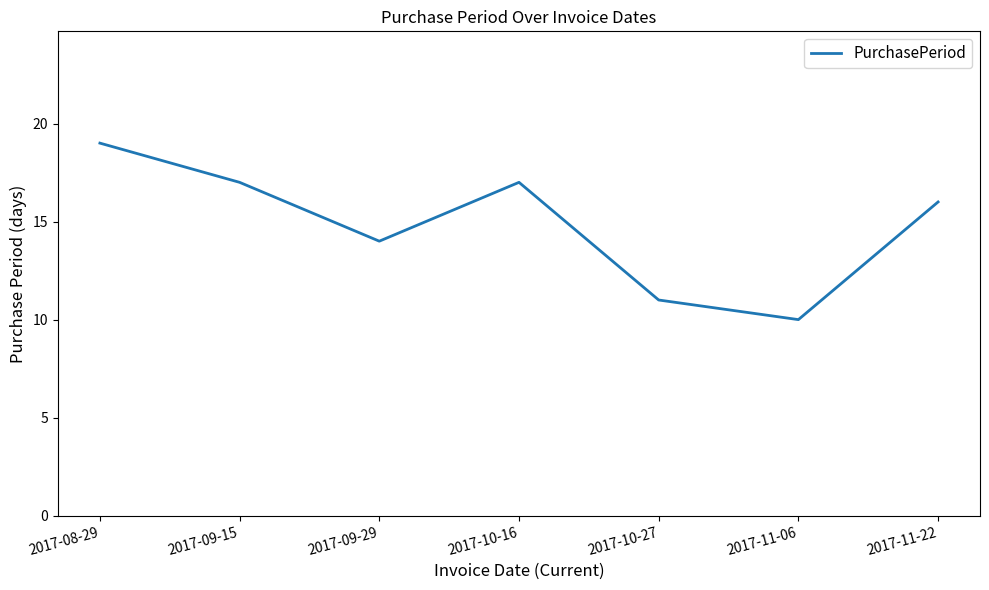

At which category does the data reach its first local valley?

2017-09-29